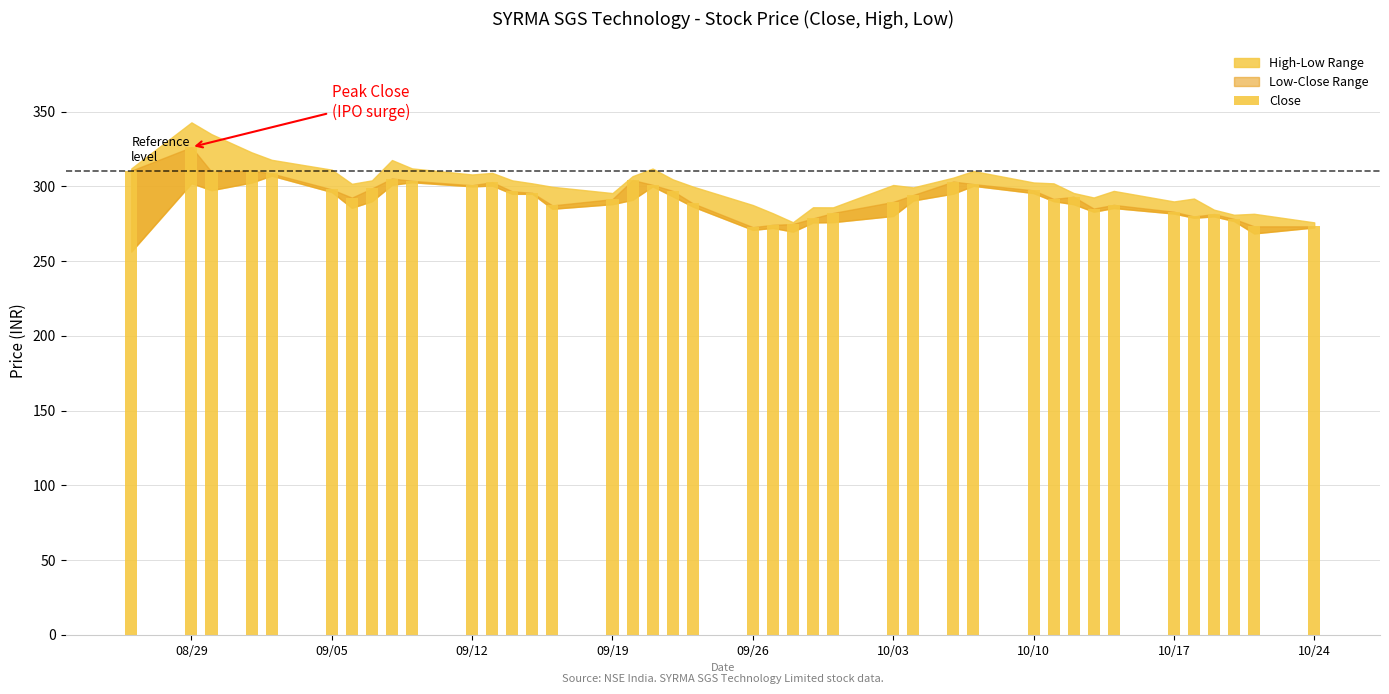

What is the difference between the second highest and minimum values?

37.8